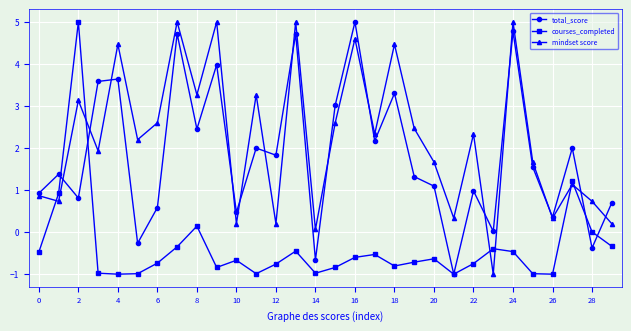

What is the value of the total_score point at the 9th from the left?

2.5